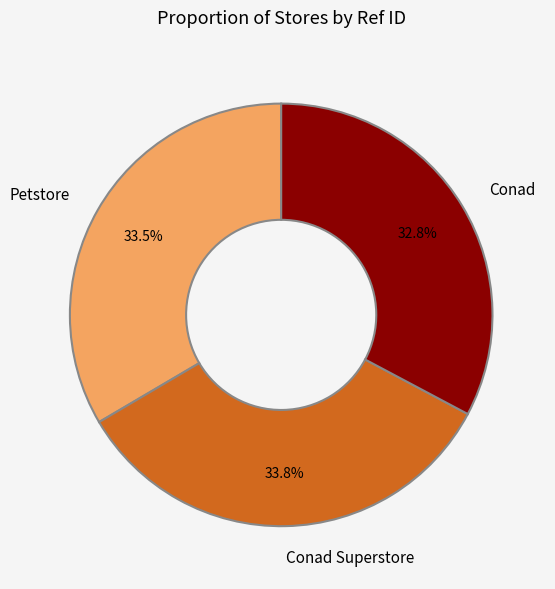

What percentage do Conad Superstore and Conad together represent?

66.5%